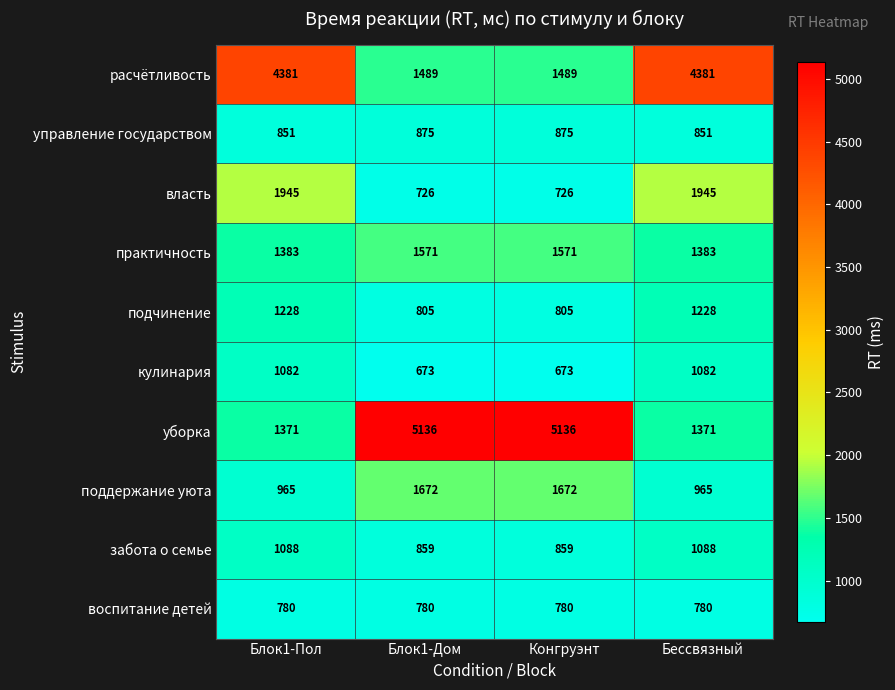

Count the расчётливость values in the range 1489 to 4381.

4